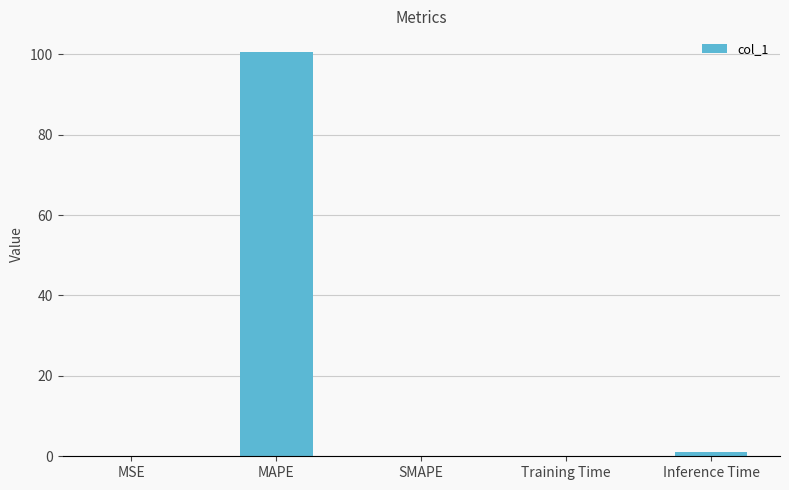

The value at Training Time is 0.2. True or false?

True